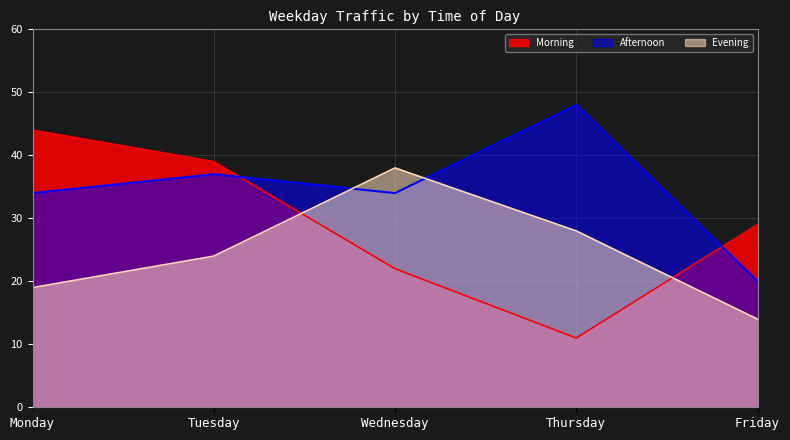

What is the sum of all Evening values?

123